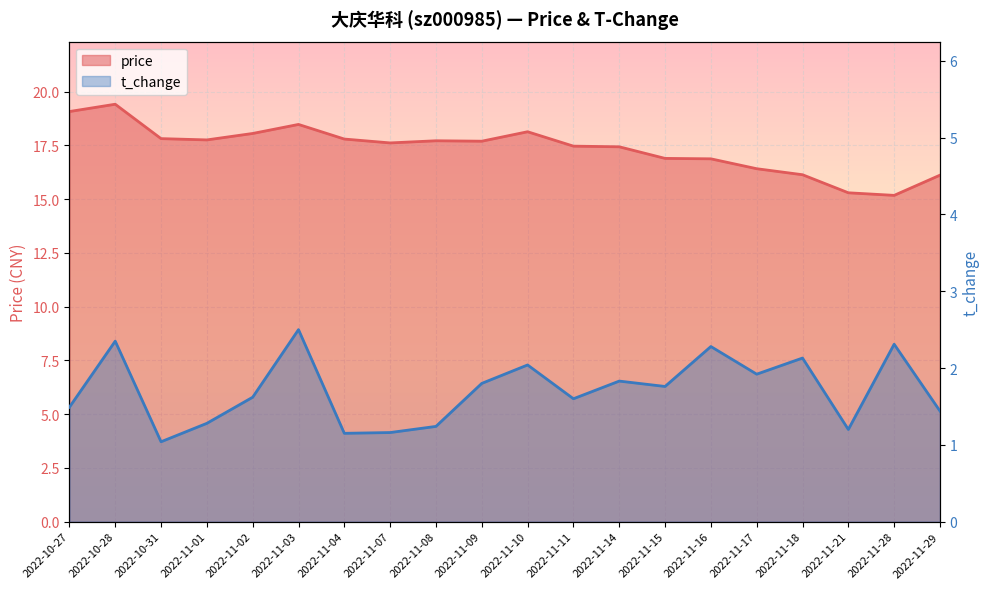

What is the average value of the price series?

17.4